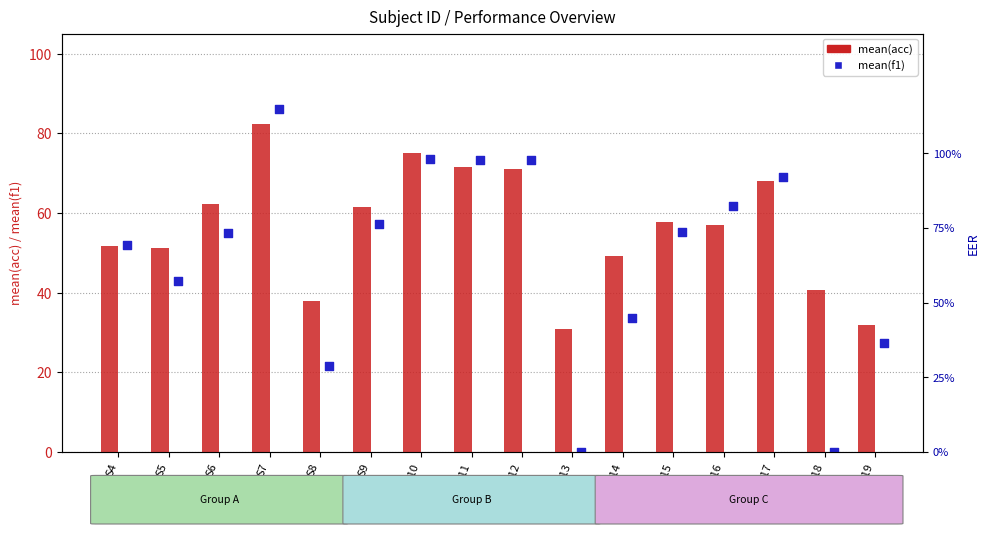

Which series reaches the minimum Y coordinate?

mean(f1)